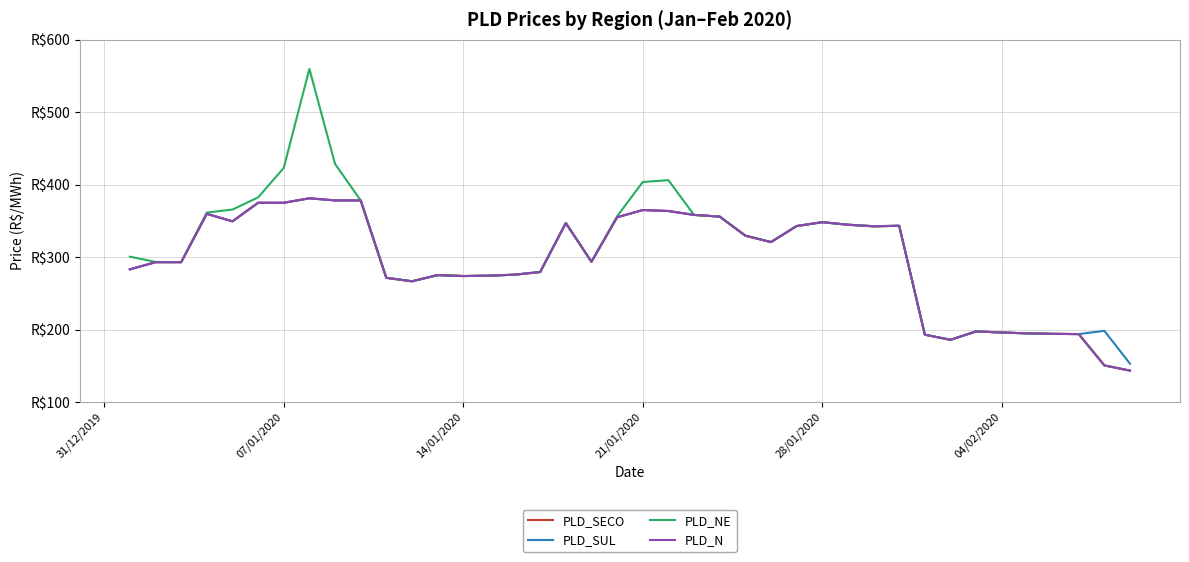

How many interior local peaks does the PLD_NE series have?

7